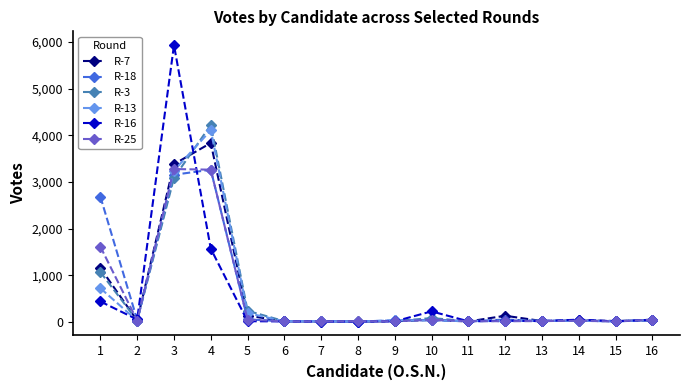

What is the maximum value shown in the chart?

5935